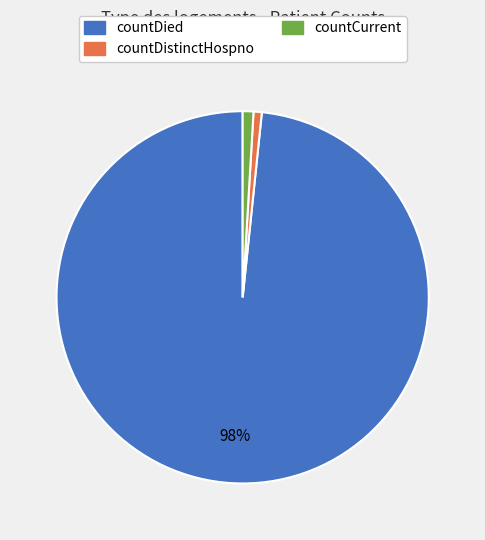

Does any single category account for the majority?

Yes